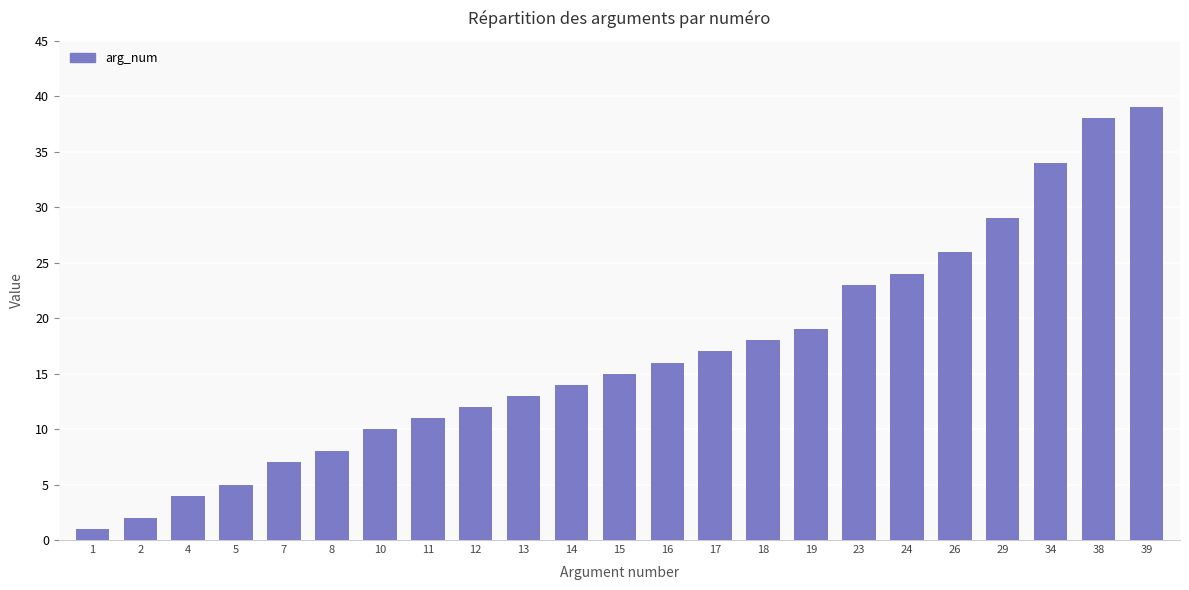

Approximately how many times larger is the value at 4 compared to 15?

0.3